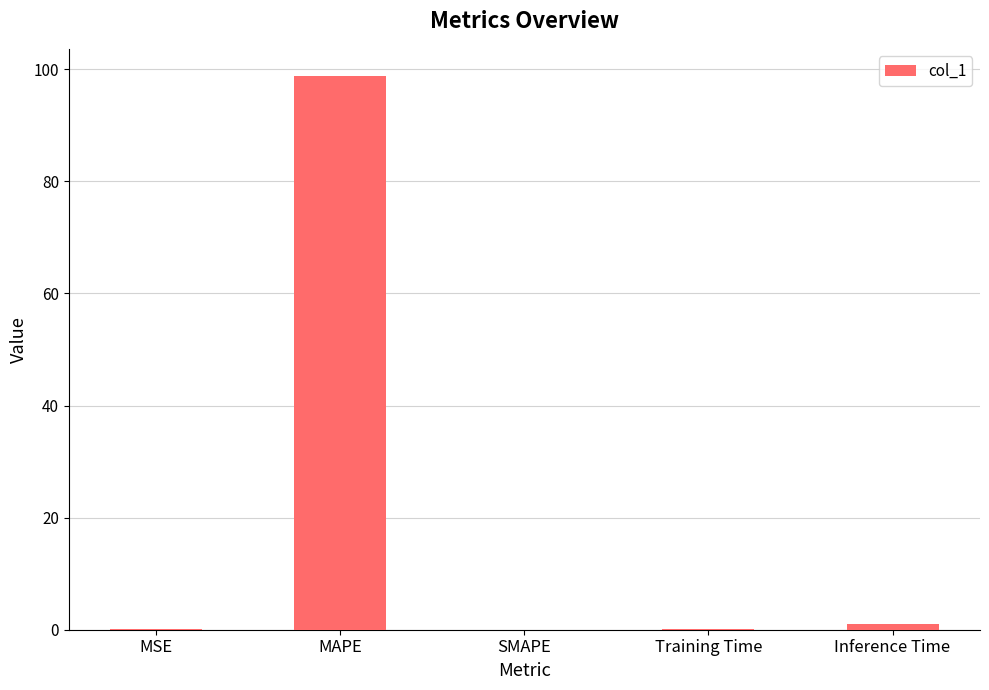

True or false: the data shows 98.7 at MAPE.

True